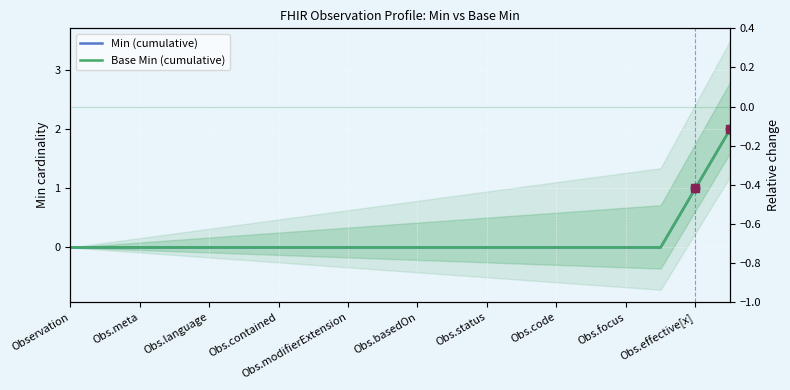

True or false: Min (cumulative) and Base Min (cumulative) cross at least once.

False